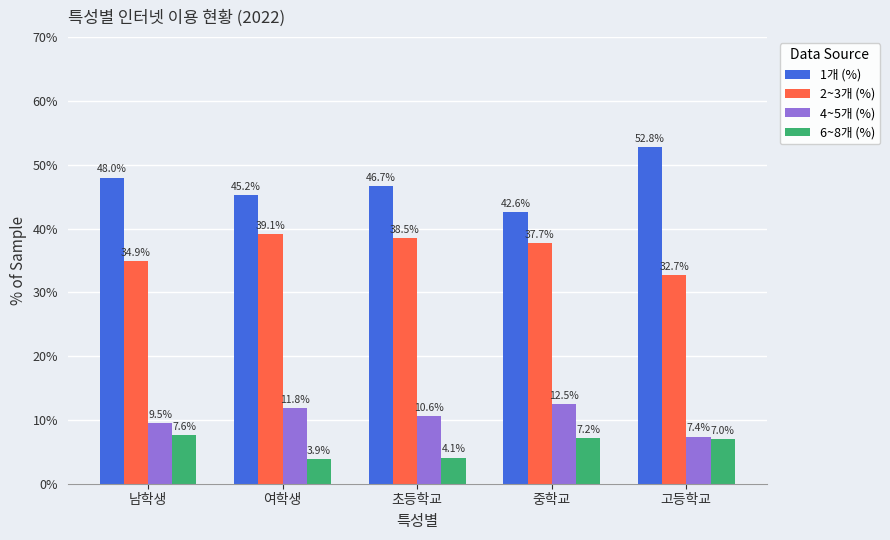

Reading left to right, what are all the values shown in this chart?

1개 (%): 남학생=48.0	여학생=45.2	초등학교=46.7	중학교=42.6	고등학교=52.8
2~3개 (%): 남학생=34.9	여학생=39.1	초등학교=38.5	중학교=37.7	고등학교=32.7
4~5개 (%): 남학생=9.5	여학생=11.8	초등학교=10.6	중학교=12.5	고등학교=7.4
6~8개 (%): 남학생=7.6	여학생=3.9	초등학교=4.1	중학교=7.2	고등학교=7.0